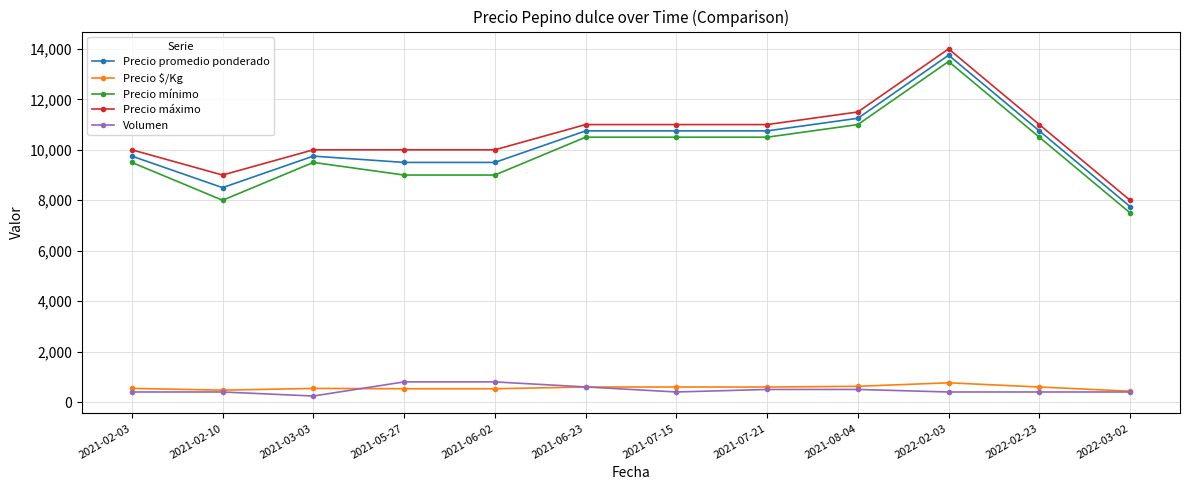

True or false: Precio máximo and Volumen cross at least once.

False